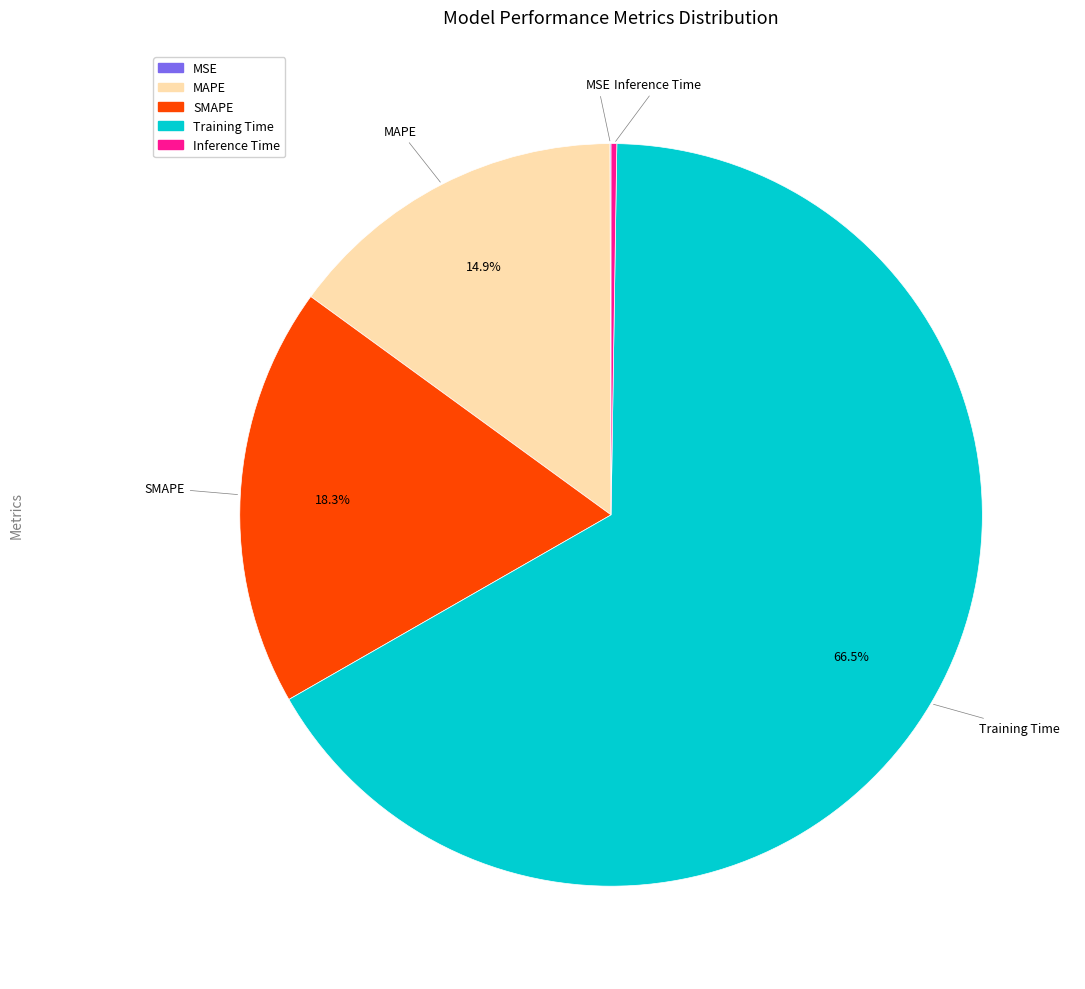

Do SMAPE and Training Time together represent more than half of the pie?

Yes